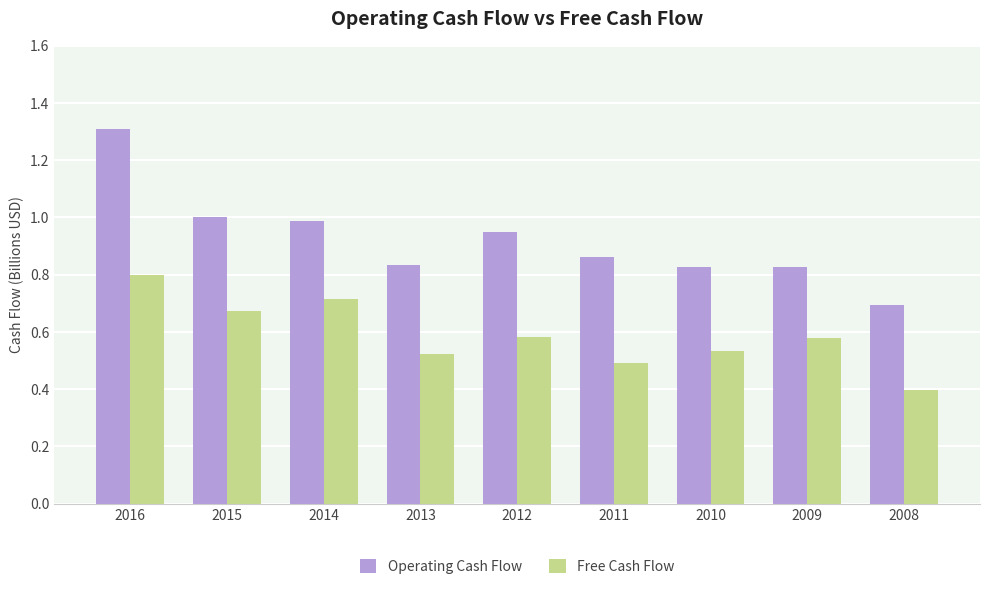

What is the total value across all series at 2012?

1.5